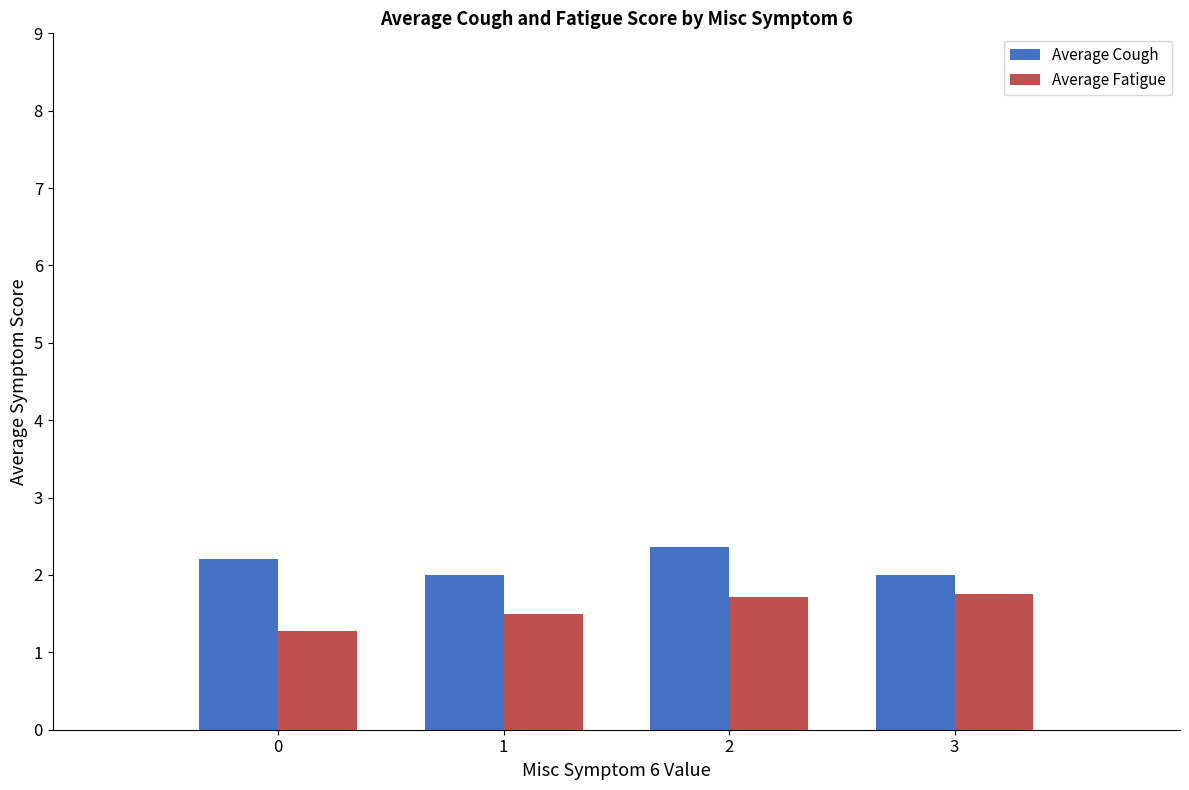

Is the value of Average Fatigue at 1 greater than the value of Average Cough at 2?

No